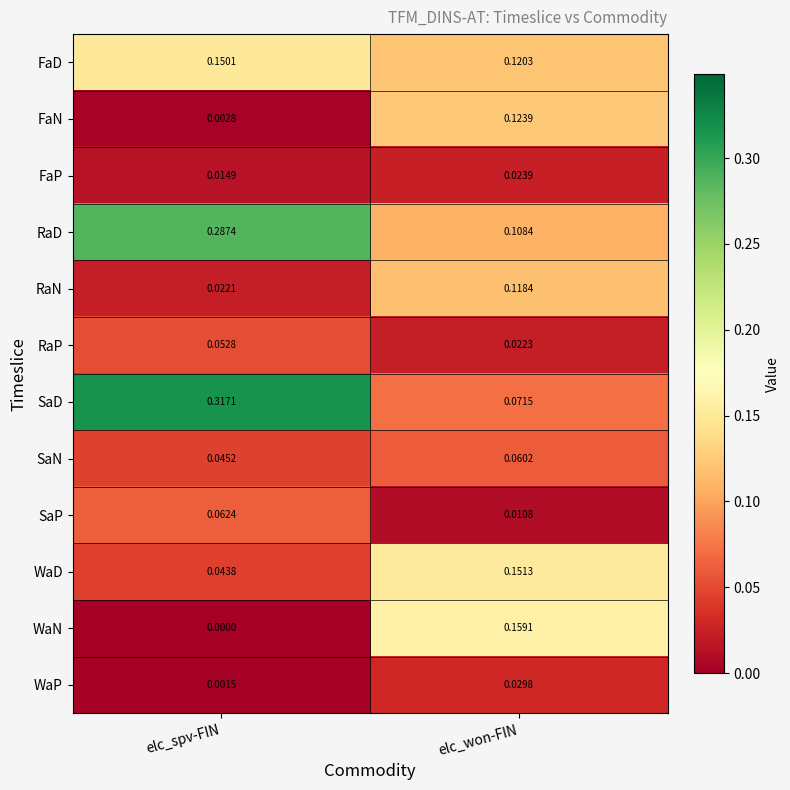

Which category has the lowest value in the FaN series?

elc_spv-FIN